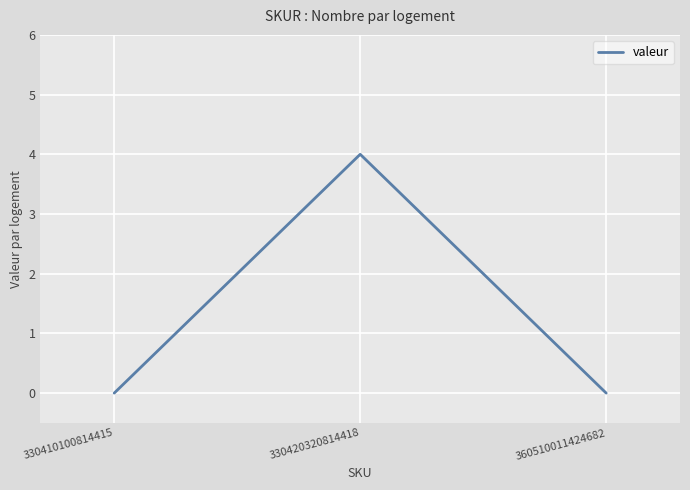

Does the chart display data point markers on the line(s)?

No